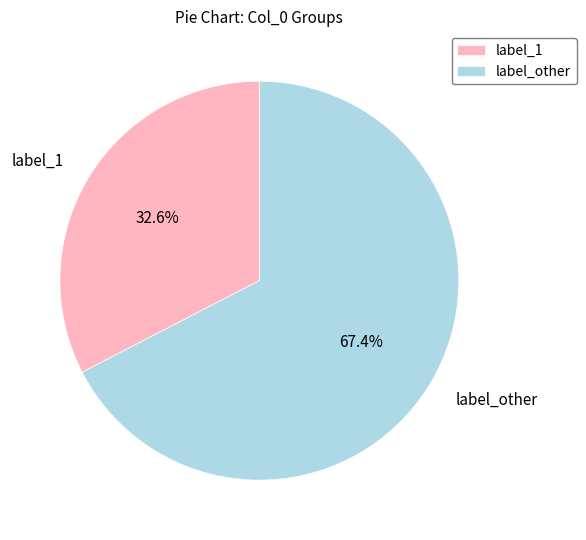

Which slice is the smallest?

label_1